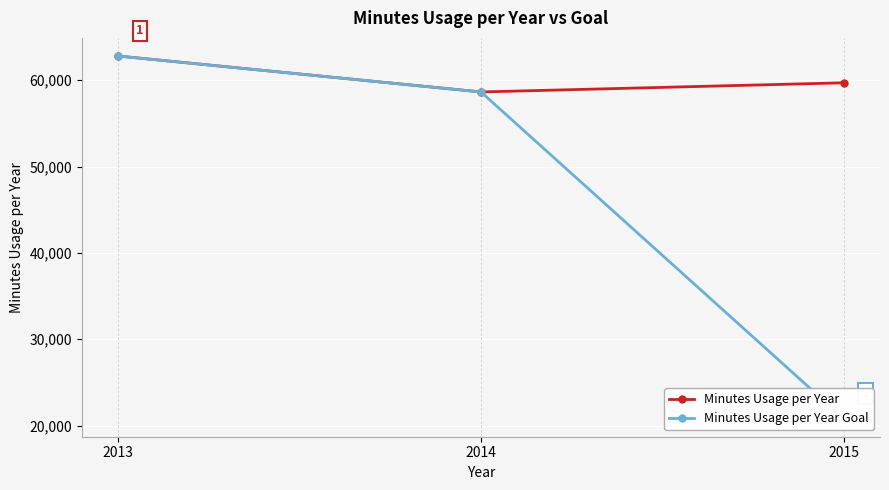

Which series has the largest total across all categories?

Minutes Usage per Year